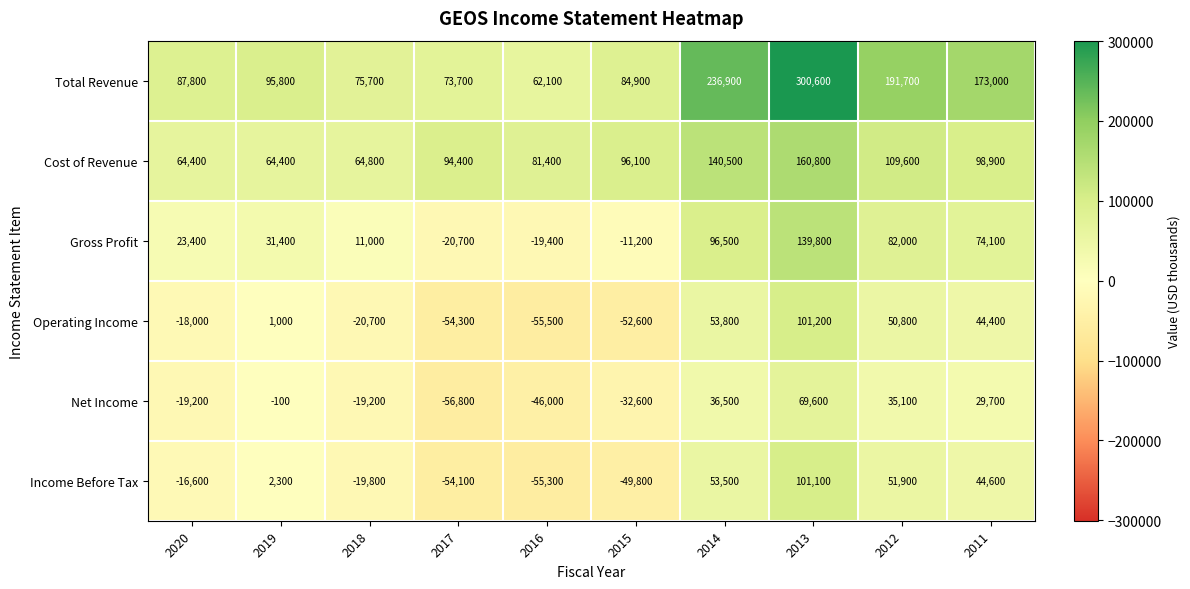

What is the smallest value displayed?

-56800